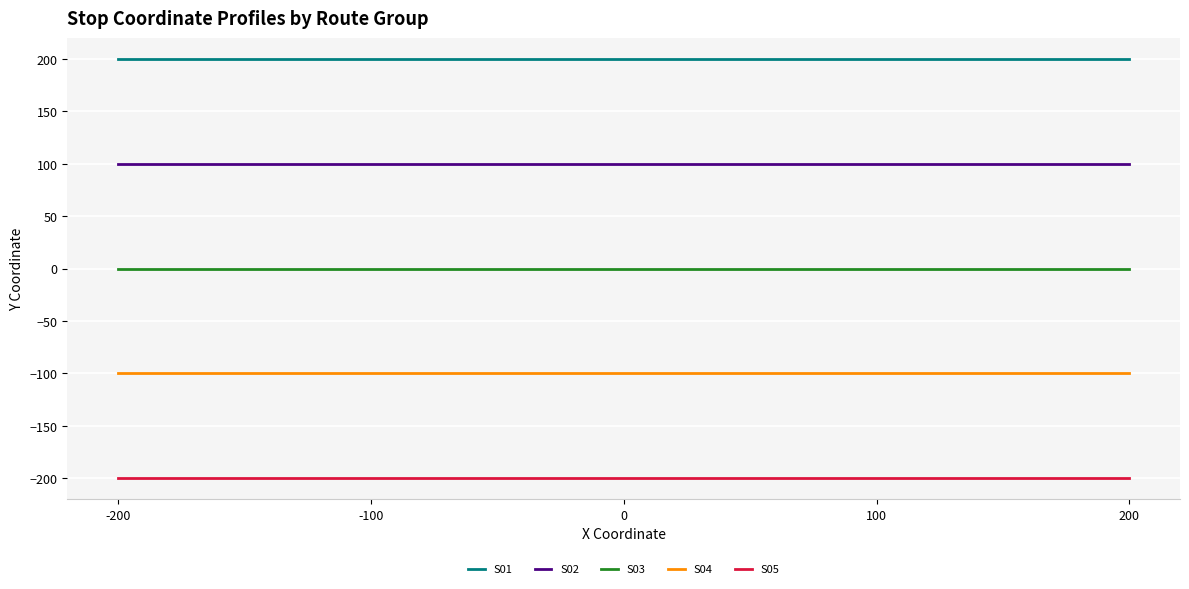

Which series has the largest total across all categories?

S01